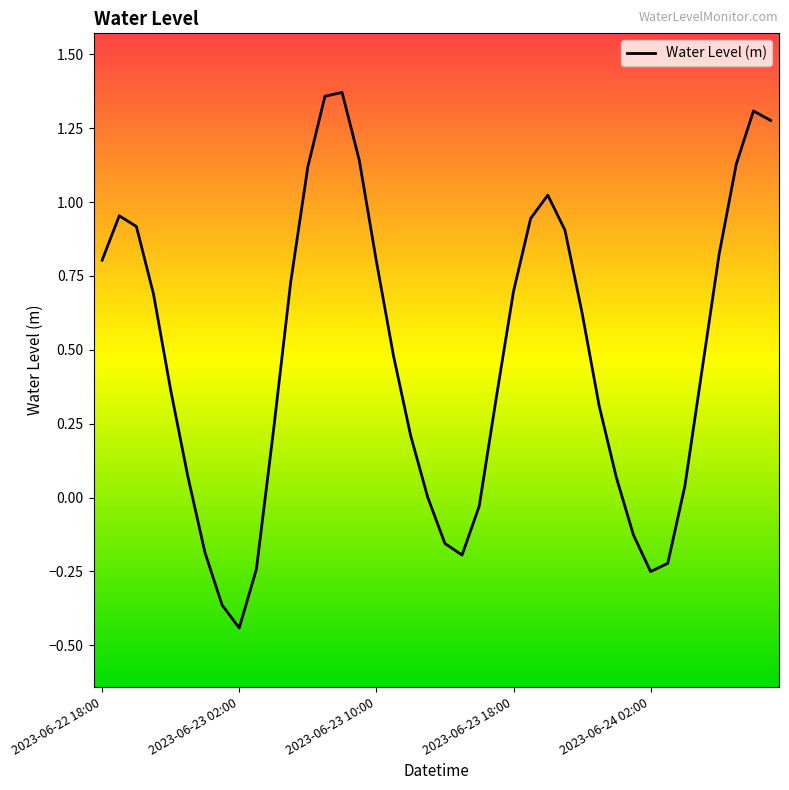

Which label corresponds to the smallest value in the chart?

2023-06-23 02:00